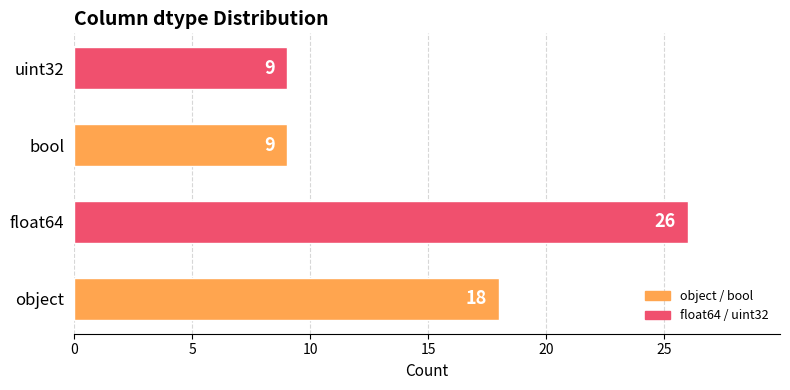

What is the average value?

16